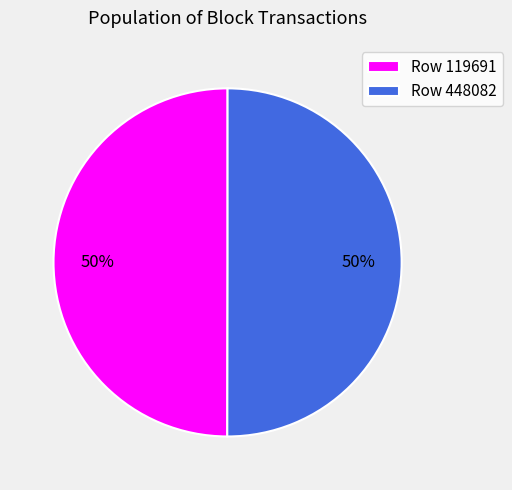

Is it true that Row 448082 is 50% of the pie?

True